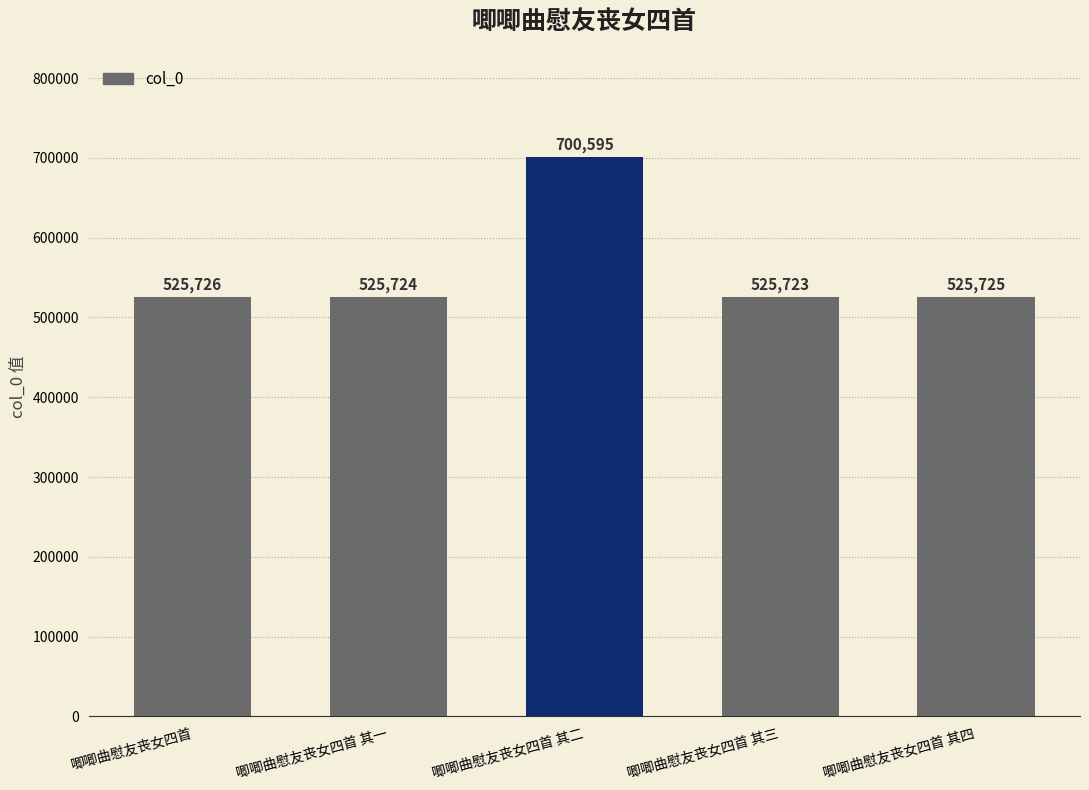

Rank the categories by value from highest to lowest.

唧唧曲慰友丧女四首 其二, 唧唧曲慰友丧女四首, 唧唧曲慰友丧女四首 其四, 唧唧曲慰友丧女四首 其一, 唧唧曲慰友丧女四首 其三